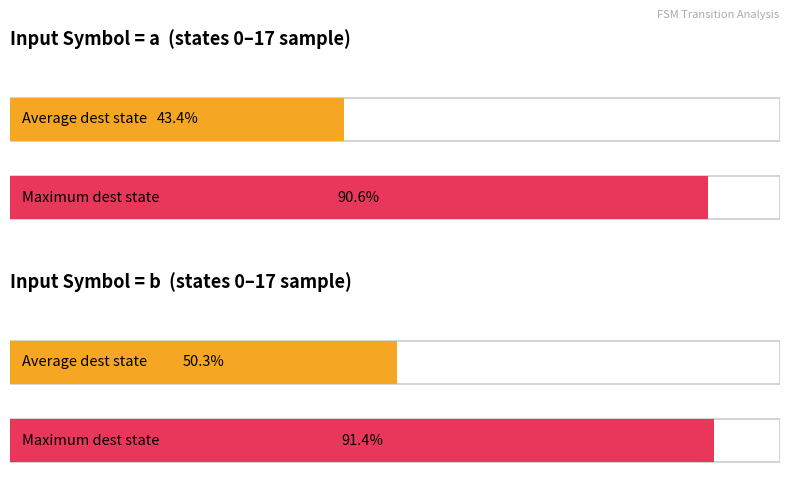

Rank the categories by input_b_count value from highest to lowest.

input a, input b